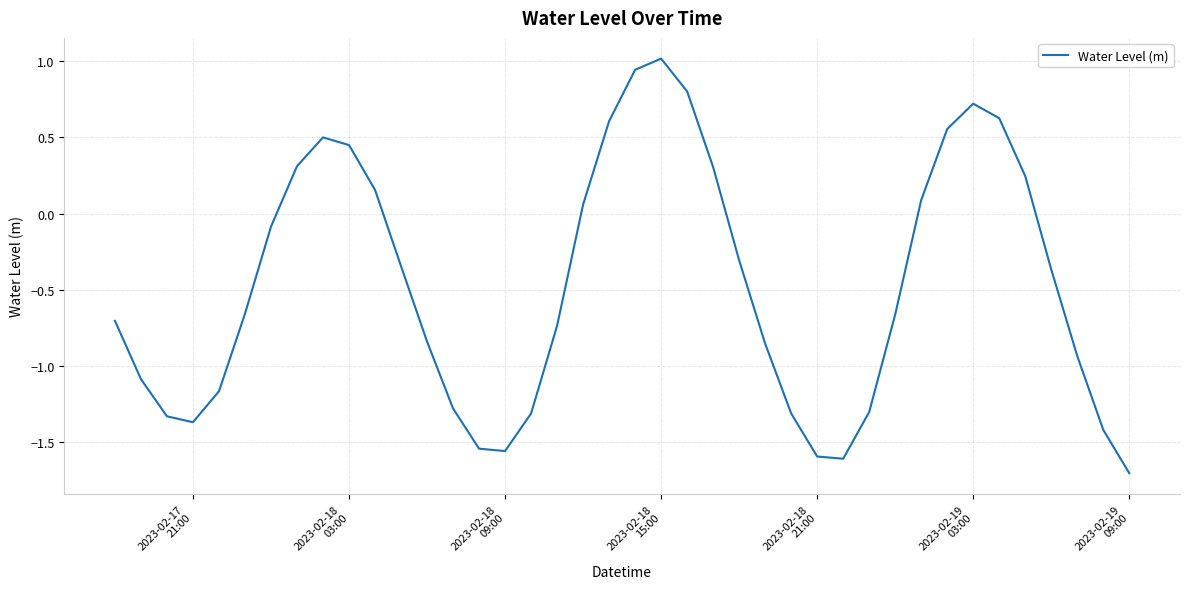

What is the greatest value displayed?

1.0